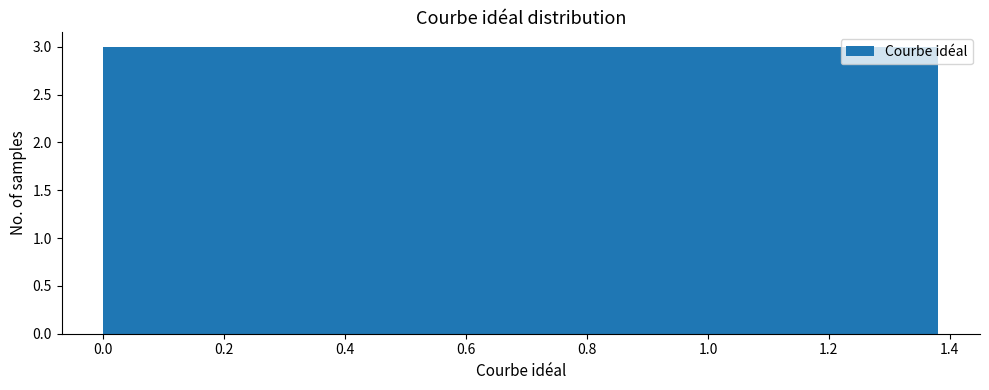

How tall is the bar that spans 0.14 to 0.28 on the x-axis? Neither the bar edges nor the heights are printed on the chart, so give them approximately, as read against the axes.

3